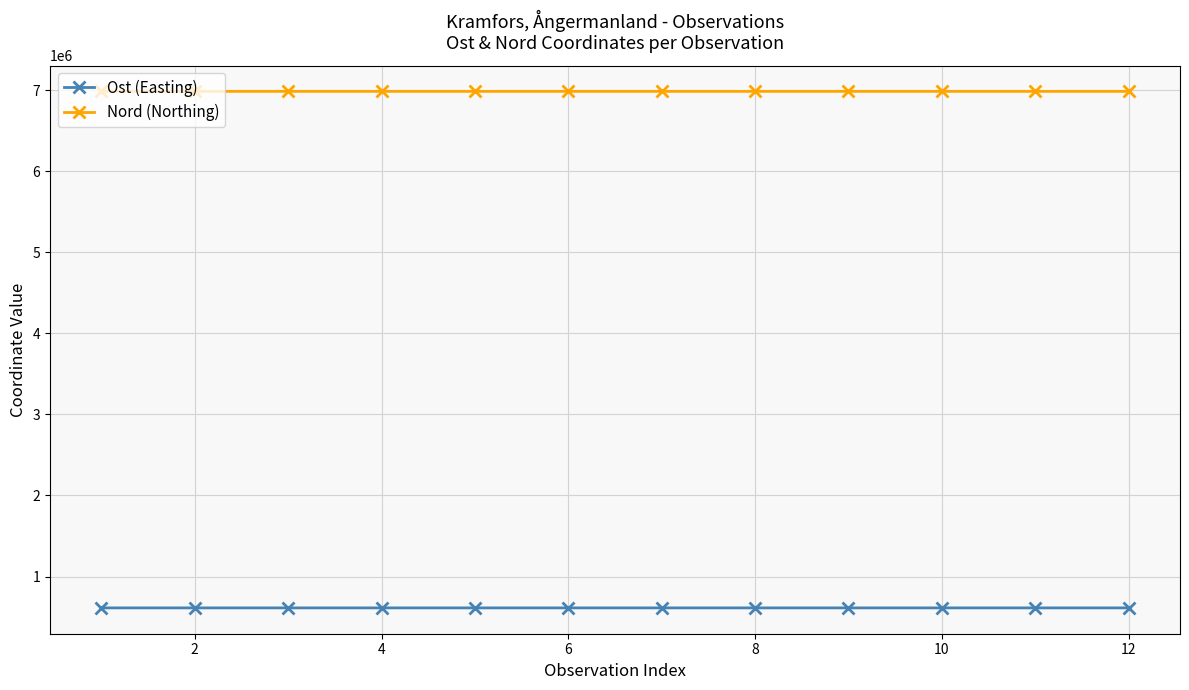

In Nord (Northing), how many points are higher than both neighbors (excluding endpoints)?

4